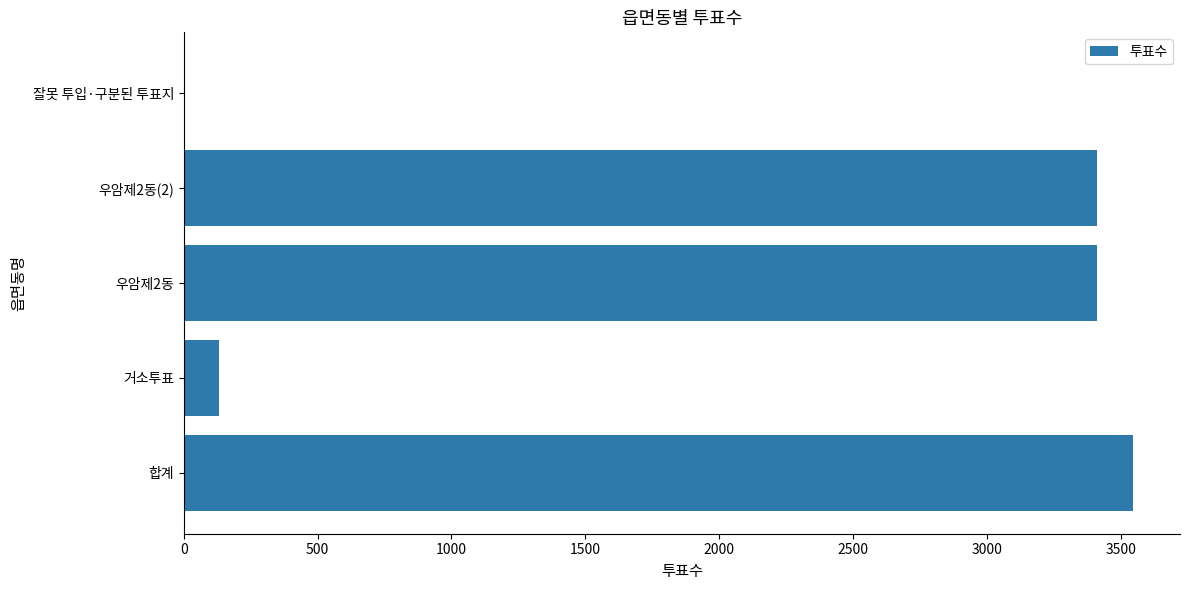

What is the maximum value shown in the chart?

3544